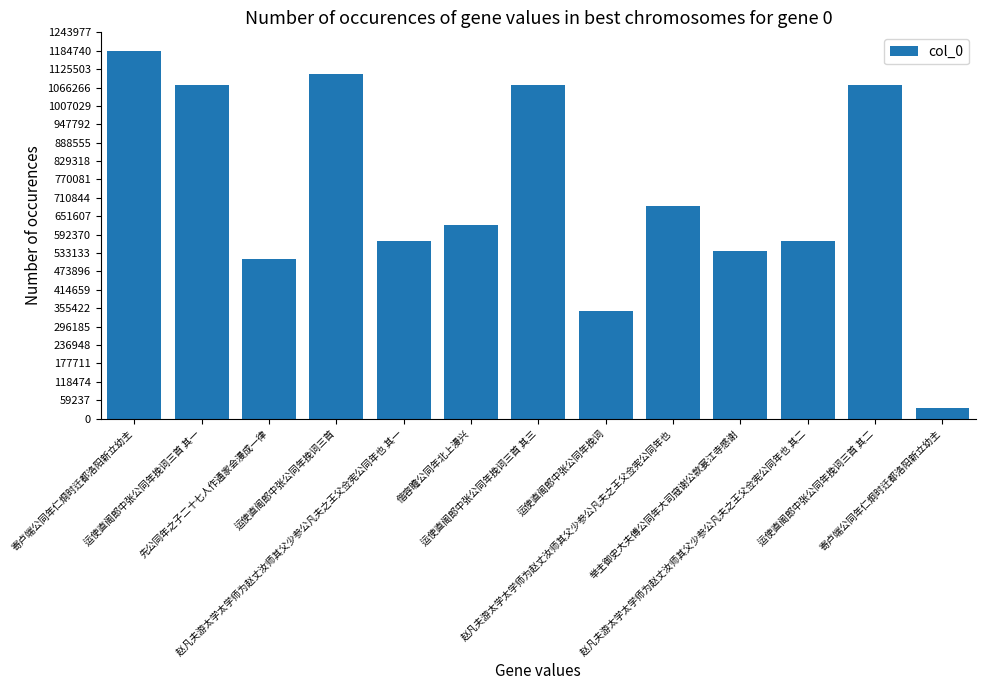

Where is the data nearest to the value 608936?

偕容瞻公同年北上漫兴